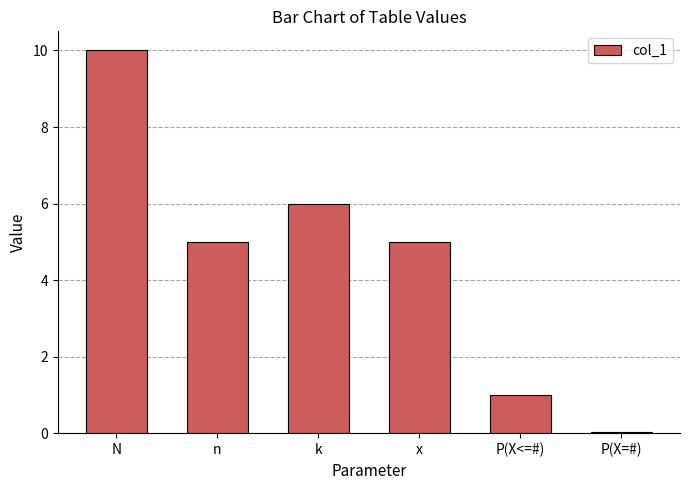

Count the number of data series in this chart.

1